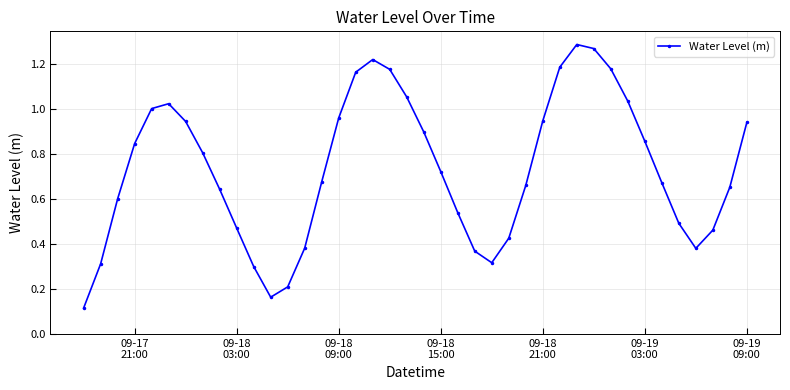

How many points are higher than both their immediate neighbors (excluding endpoints)?

3